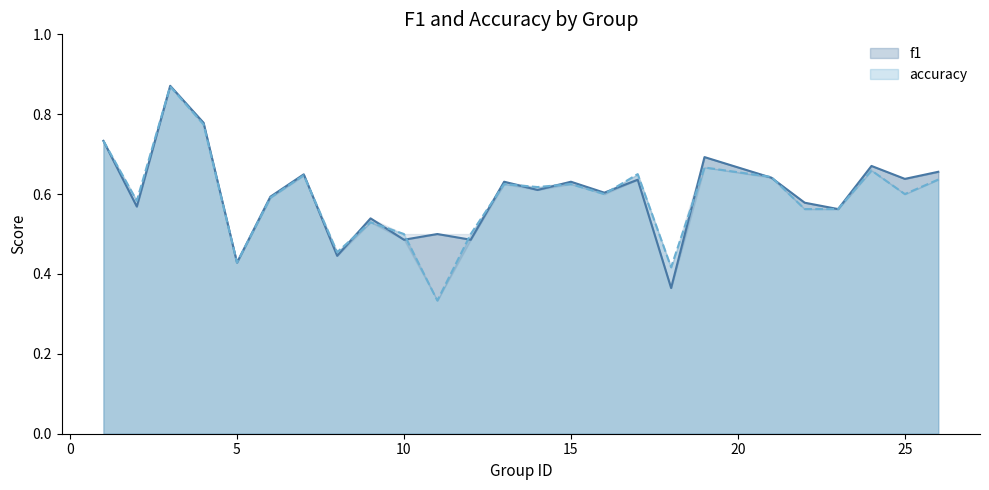

Where do f1 and accuracy first cross each other?

2 and 3